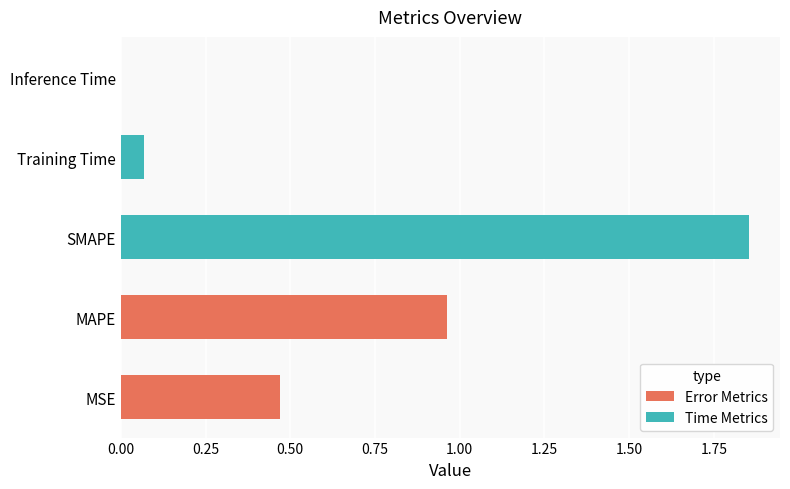

What is the sum of all values?

3.4